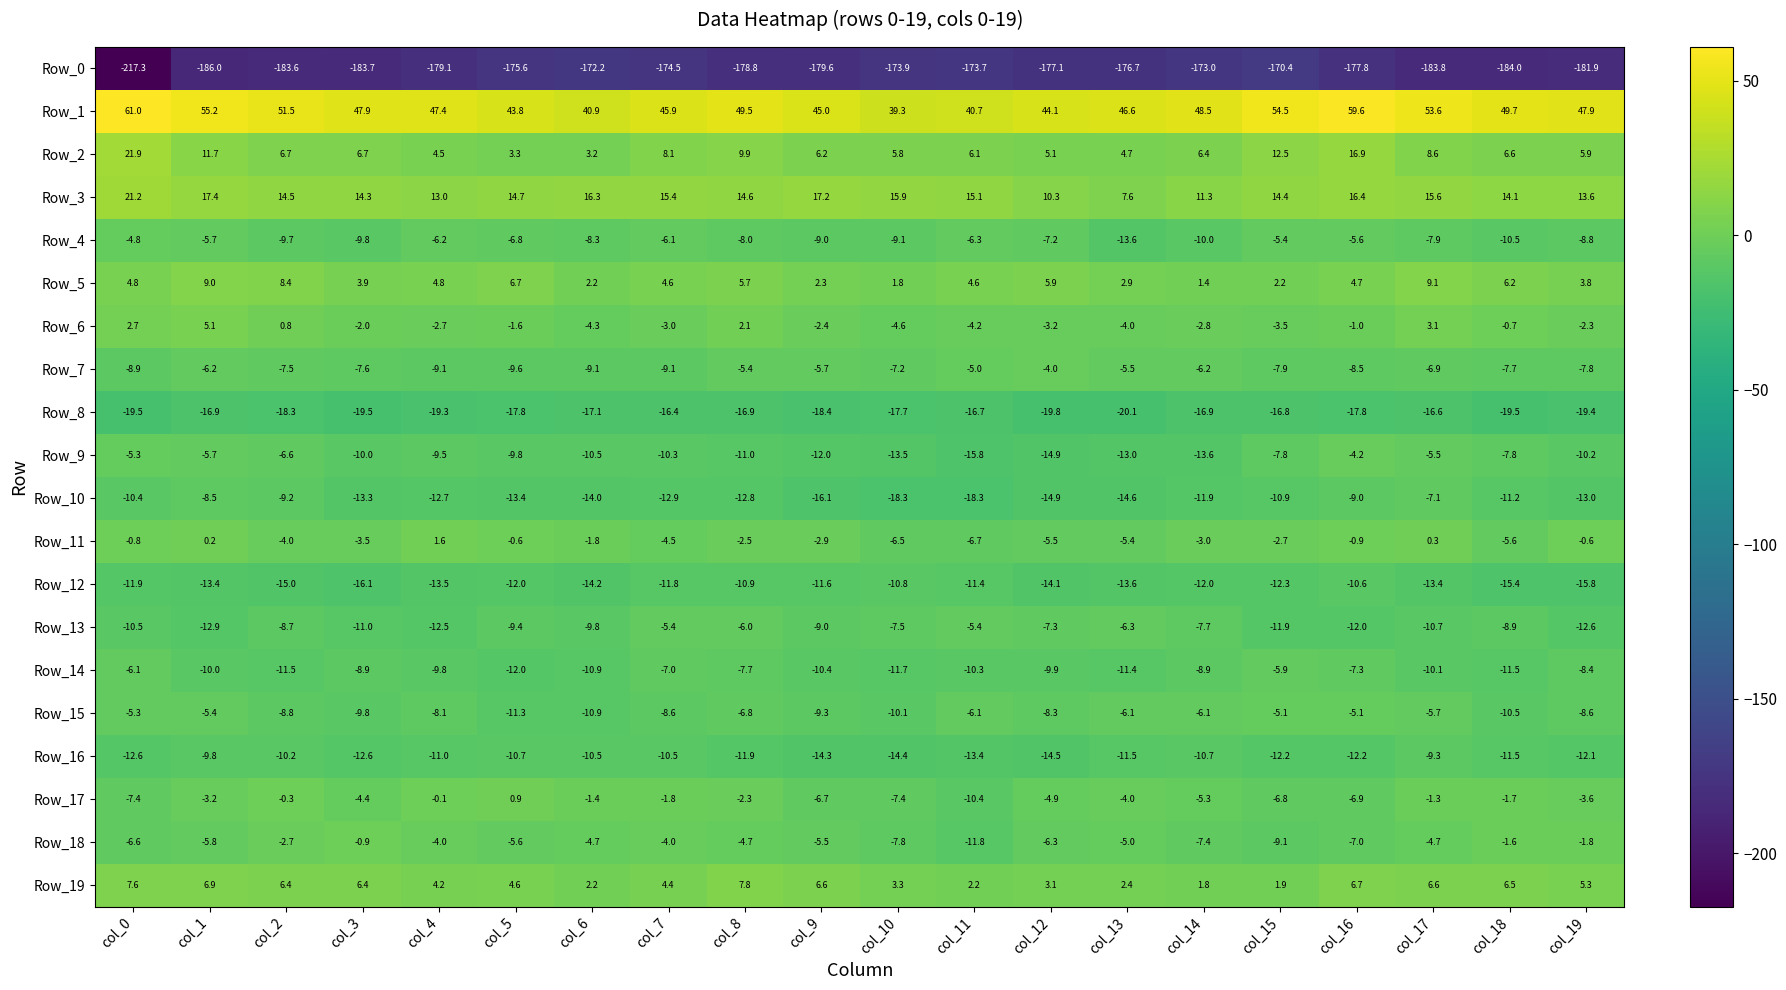

At which label is Row_18 closest to -6?

col_1